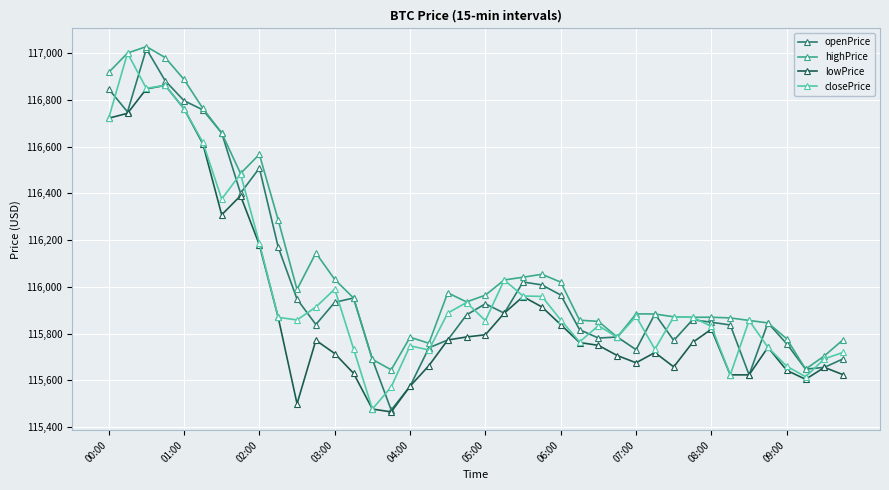

True or false: highPrice and lowPrice intersect in this chart.

False